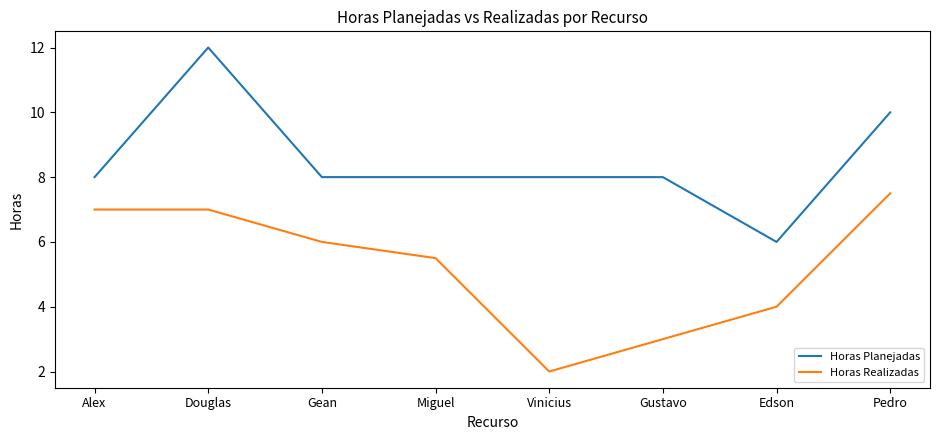

What is the difference between the highest and lowest values at Pedro?

2.5